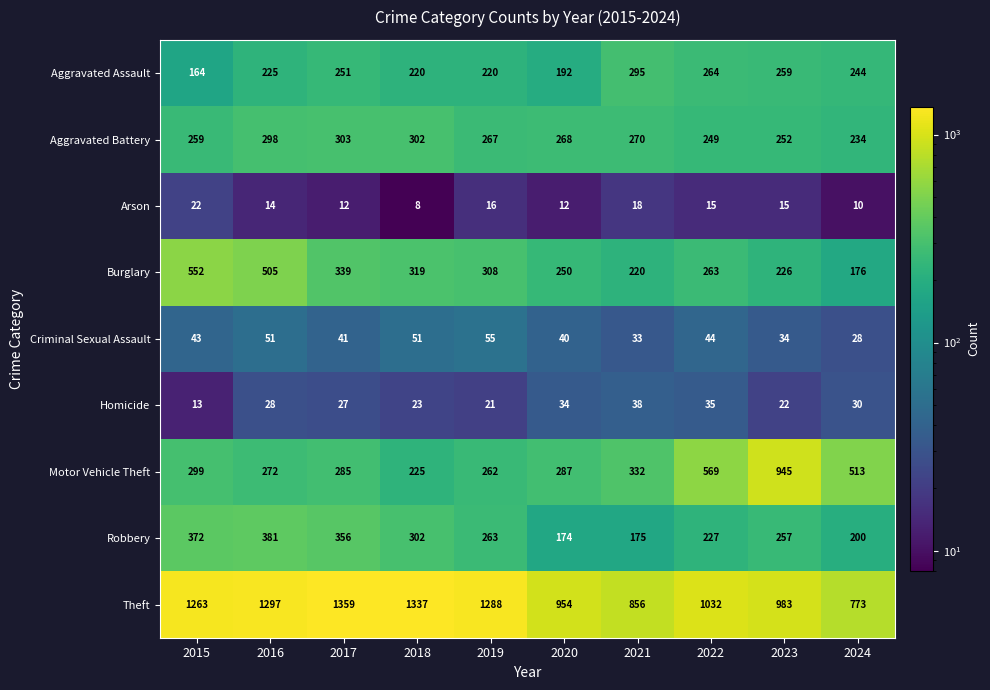

Which series has the largest total across all categories?

Theft